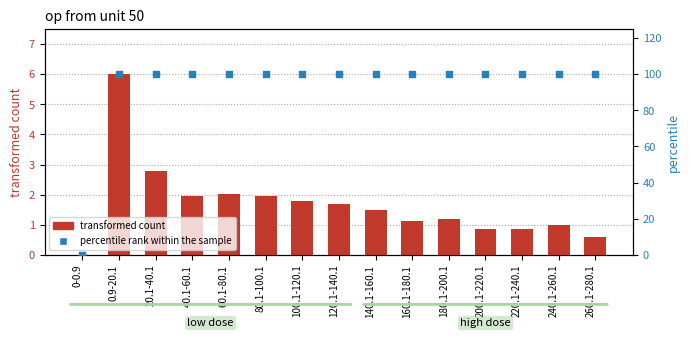

At how many categories does at least one series exceed 69?

14